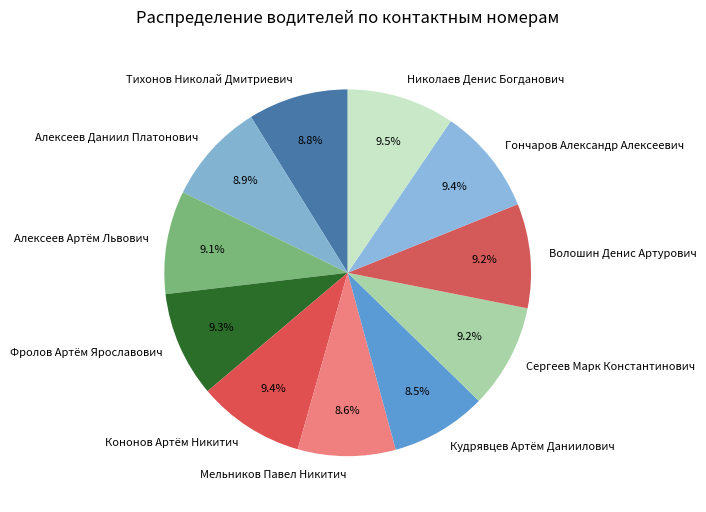

Between Мельников Павел Никитич and Волошин Денис Артурович, which is larger?

Волошин Денис Артурович